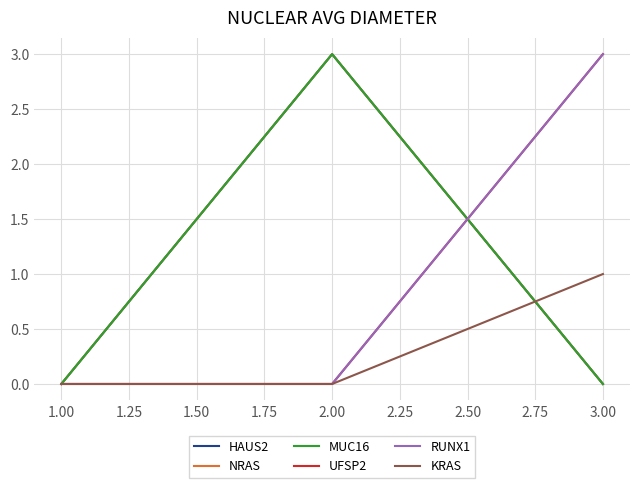

How many KRAS values are between 0 and 1?

3